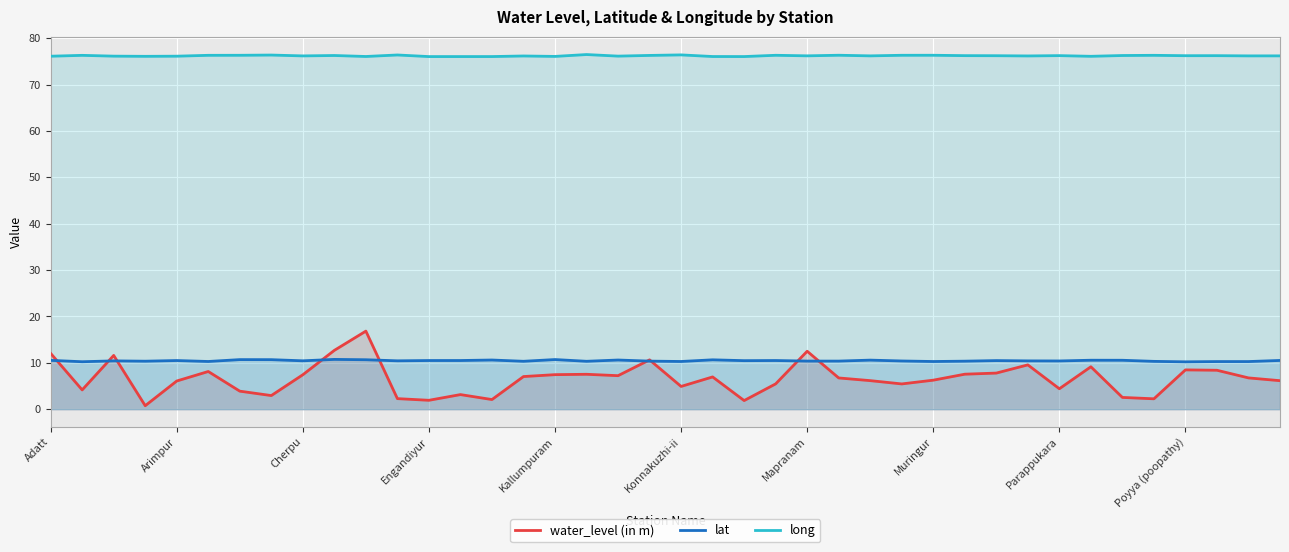

What is the difference between the second highest and second lowest values in the lat series?

0.5